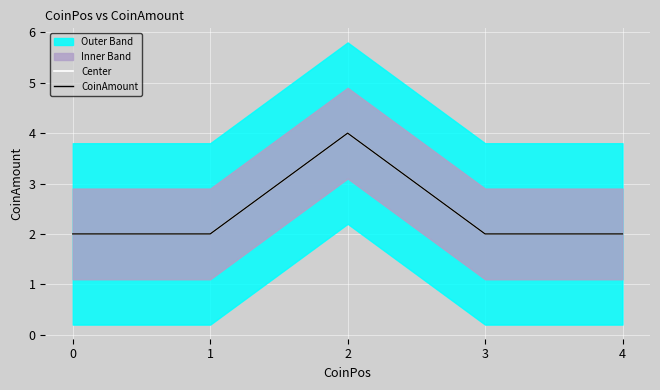

What is the sum of the Center values at 4 and 0?

4